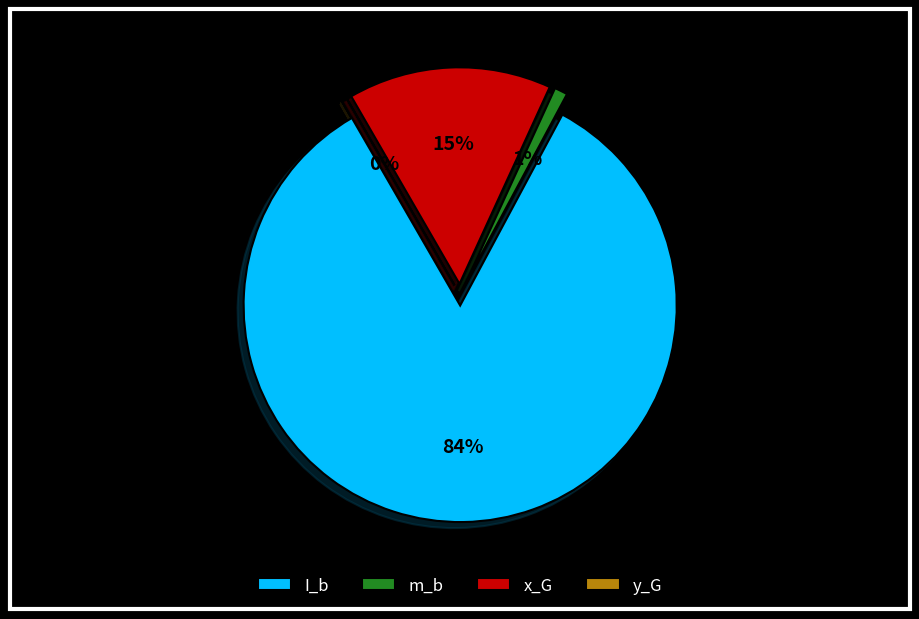

Do y_G and I_b together represent more than half of the pie?

Yes